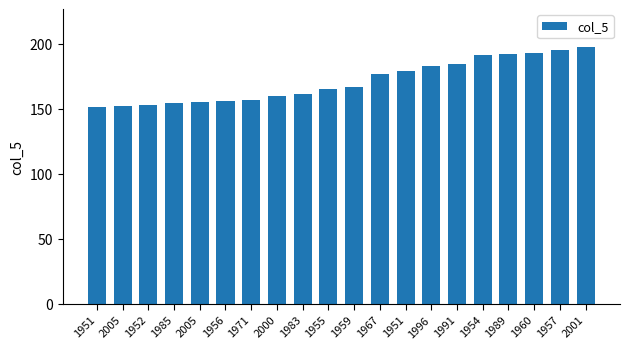

What is the difference between the second highest and minimum values?

44